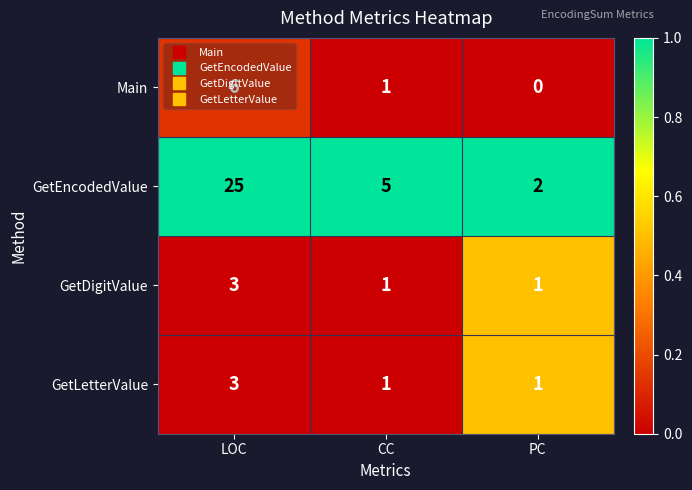

Which series has the largest range (max minus min)?

GetEncodedValue